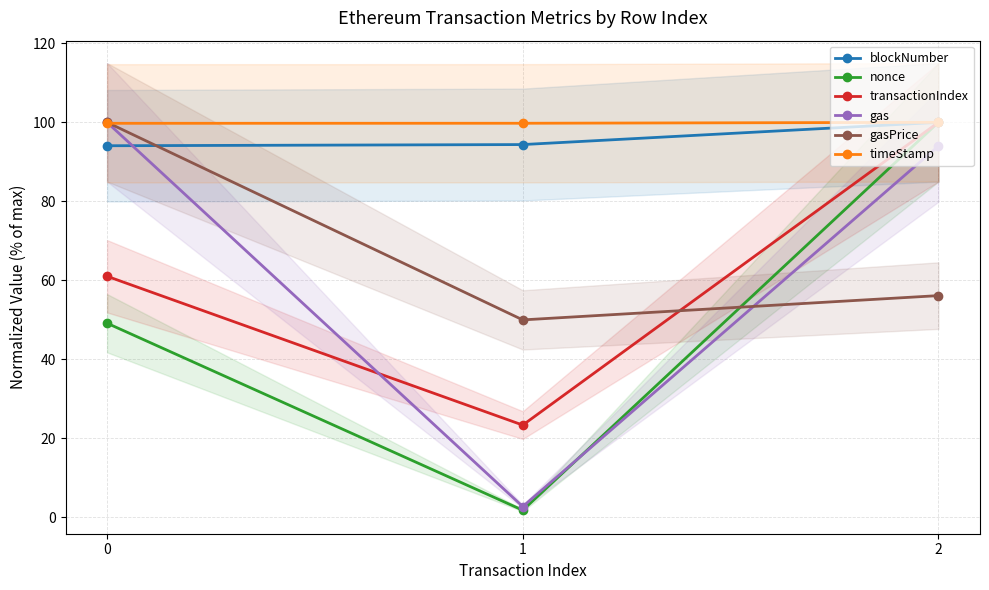

Which series has the widest spread of values?

nonce